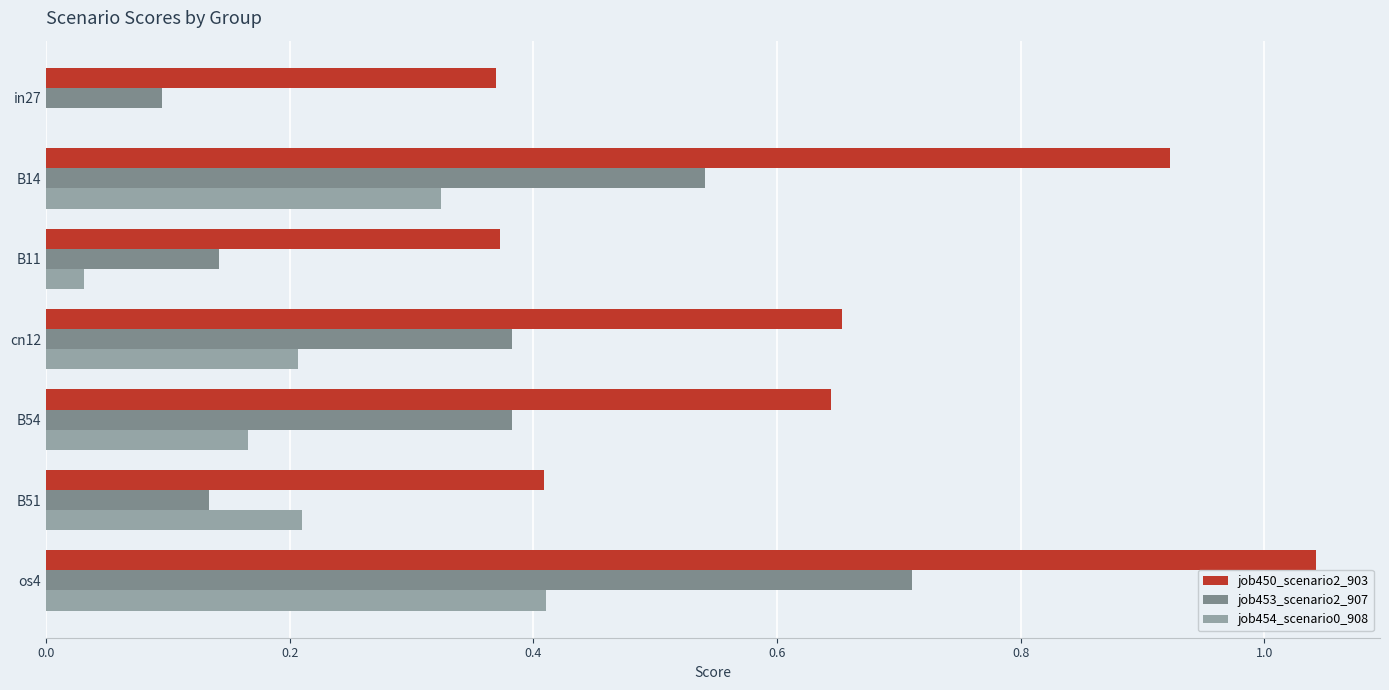

Between B11 and B54, which series saw the biggest shift?

job450_scenario2_903